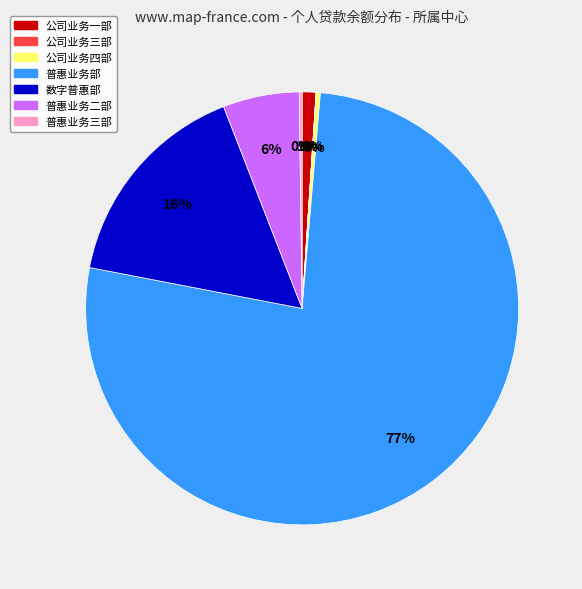

To the nearest percent, what is the average slice percentage?

14%